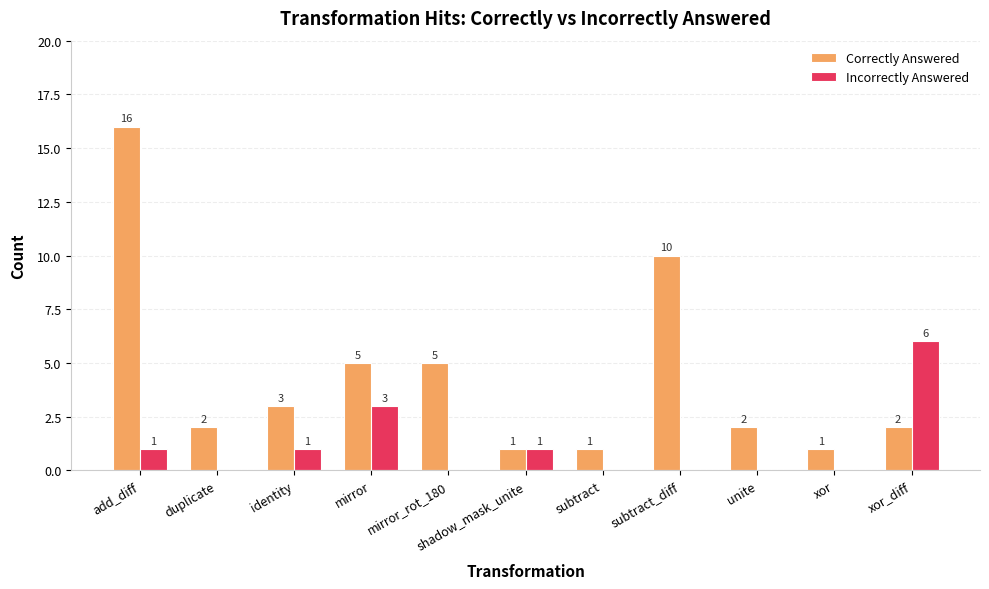

How many data points in Incorrectly Answered are above 0?

5